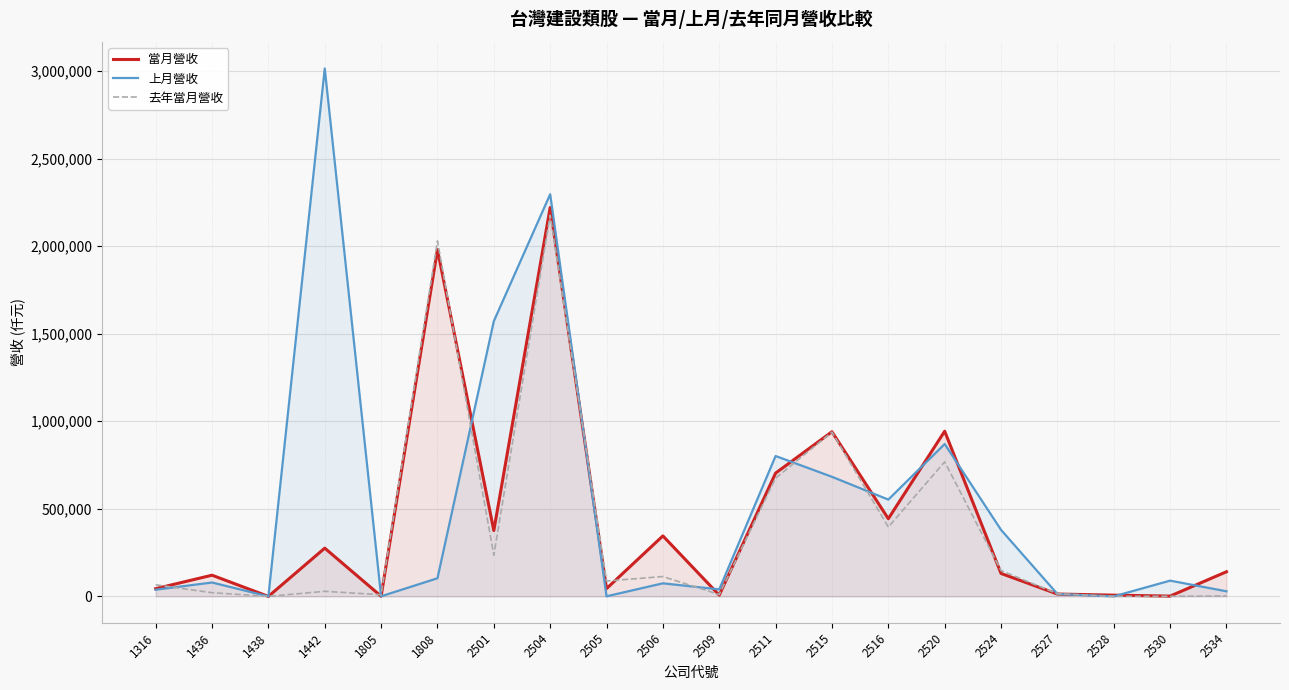

What is the difference between the highest and lowest values at 2506?

270697